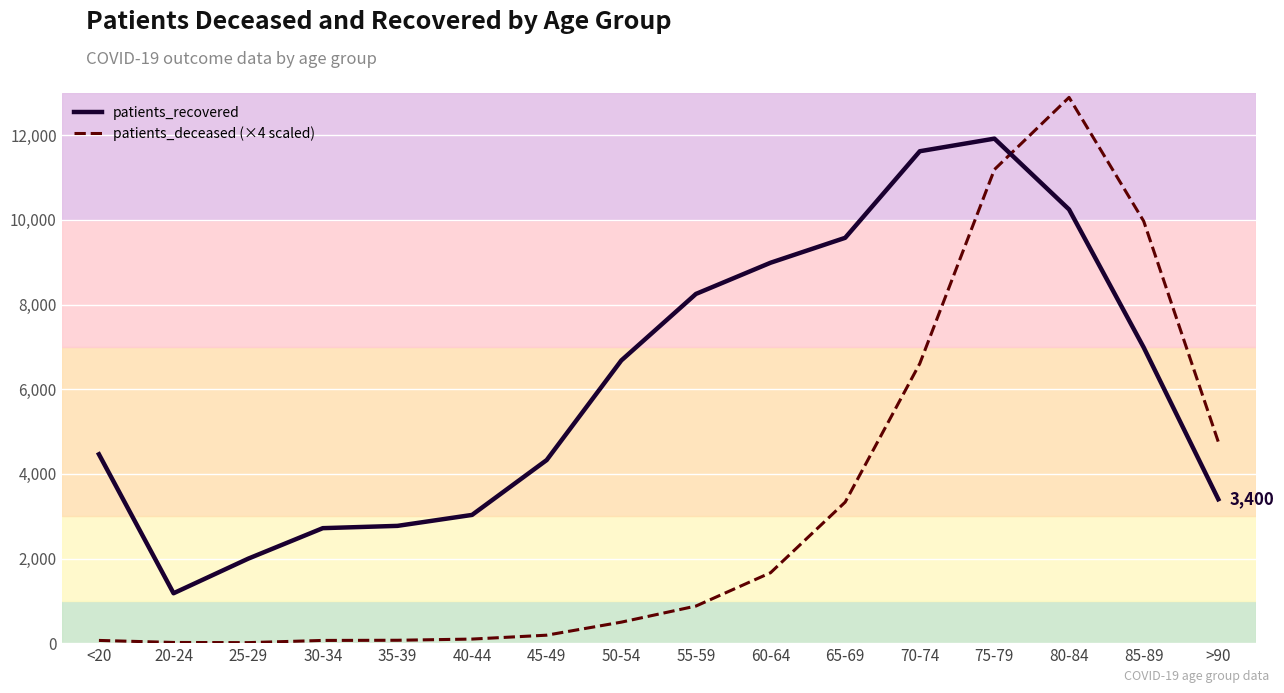

What is the highest value of the patients_deceased (×4 scaled) series?

12896